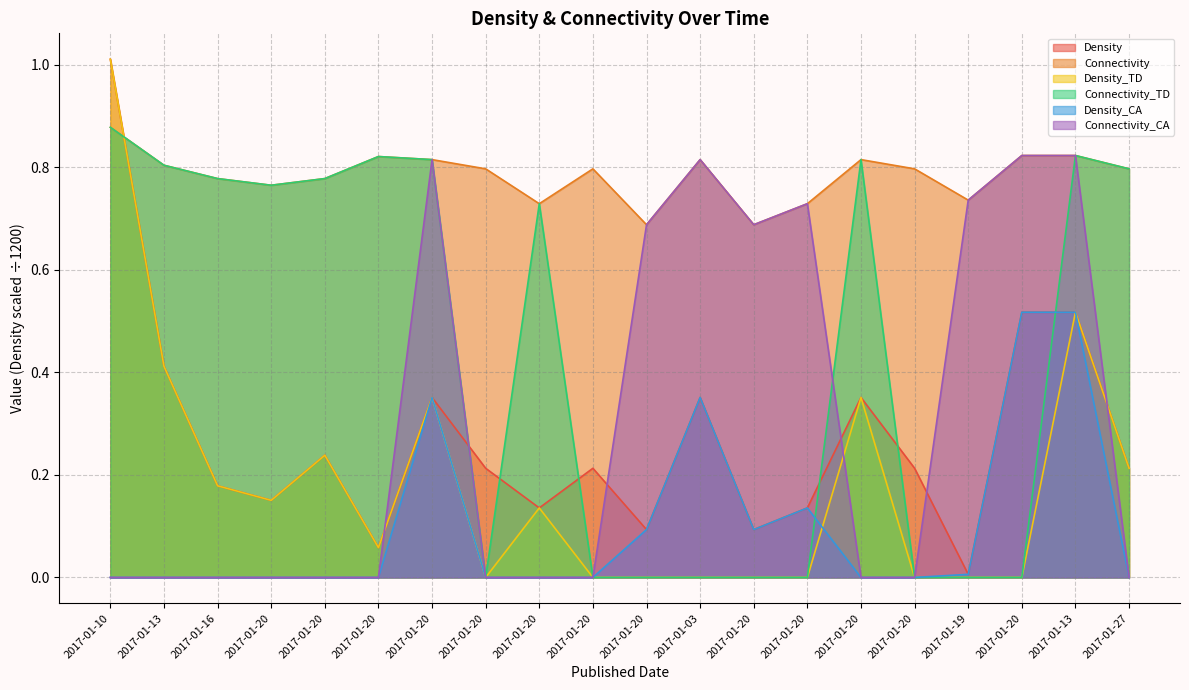

Rank the categories by Density_CA value from highest to lowest.

2017-01-20, 2017-01-13, 2017-01-20, 2017-01-03, 2017-01-20, 2017-01-20, 2017-01-20, 2017-01-19, 2017-01-10, 2017-01-13, 2017-01-16, 2017-01-20, 2017-01-20, 2017-01-20, 2017-01-20, 2017-01-20, 2017-01-20, 2017-01-20, 2017-01-20, 2017-01-27